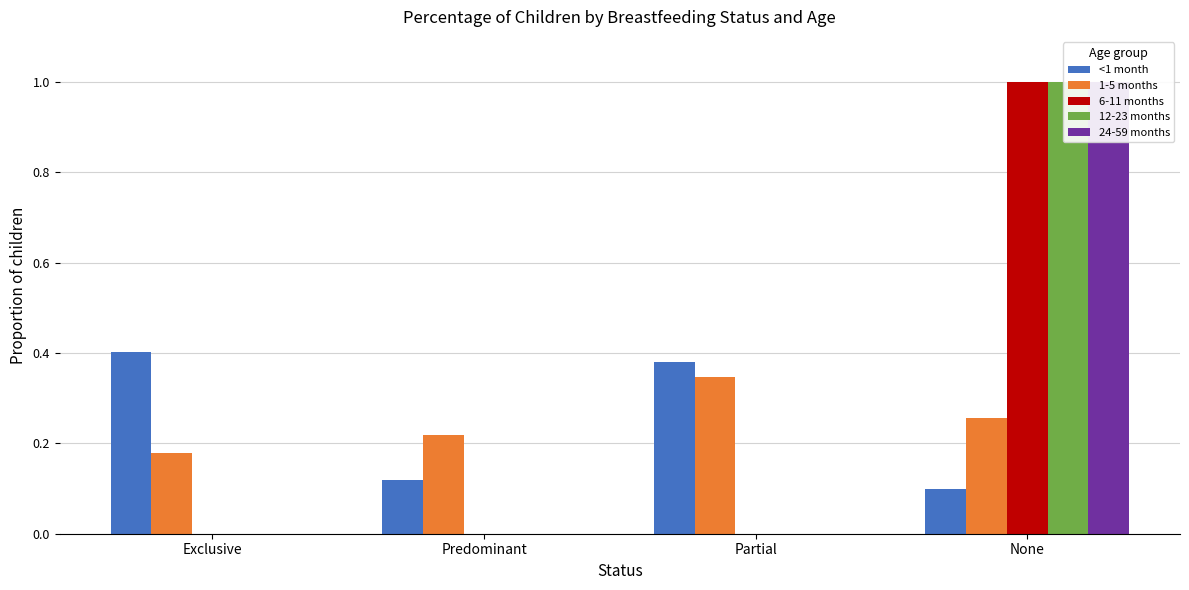

Reading left to right, transcribe all the data shown in this chart.

<1 month: Exclusive=0.4	Predominant=0.1	Partial=0.4	None=0.1
1-5 months: Exclusive=0.2	Predominant=0.2	Partial=0.3	None=0.3
6-11 months: Exclusive=0.0	Predominant=0.0	Partial=0.0	None=1.0
12-23 months: Exclusive=0.0	Predominant=0.0	Partial=0.0	None=1.0
24-59 months: Exclusive=0.0	Predominant=0.0	Partial=0.0	None=1.0